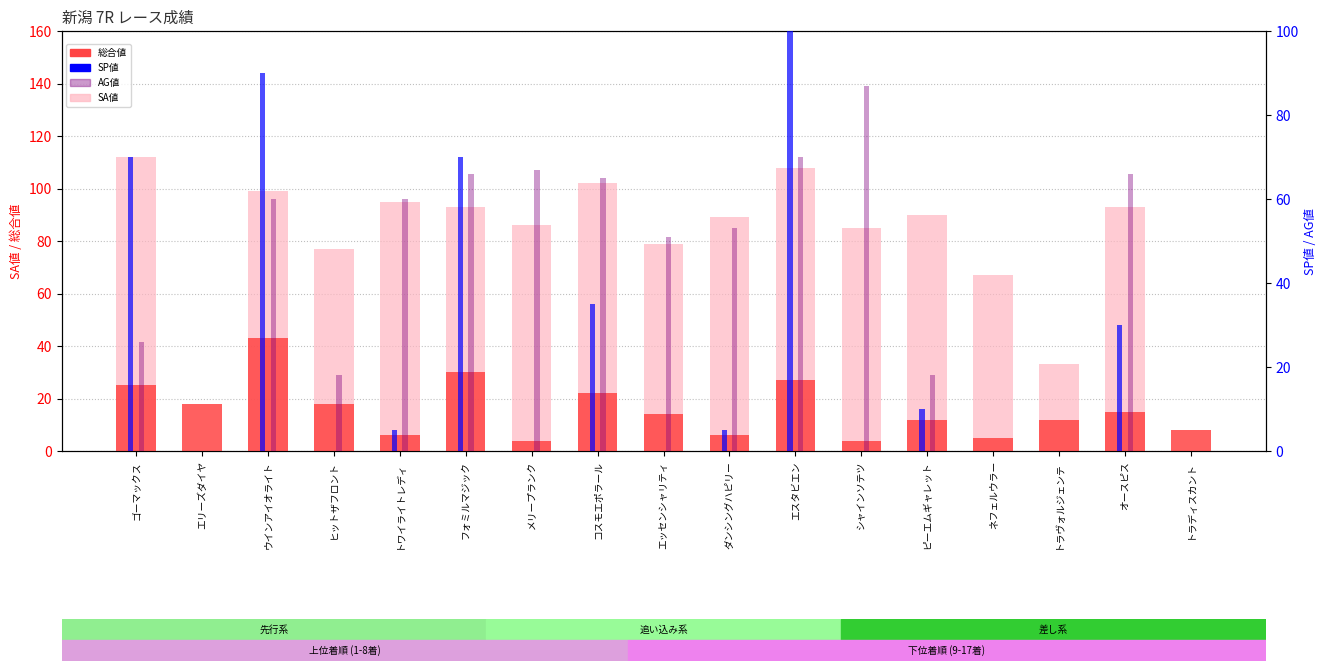

At how many categories does at least one series exceed 101?

3